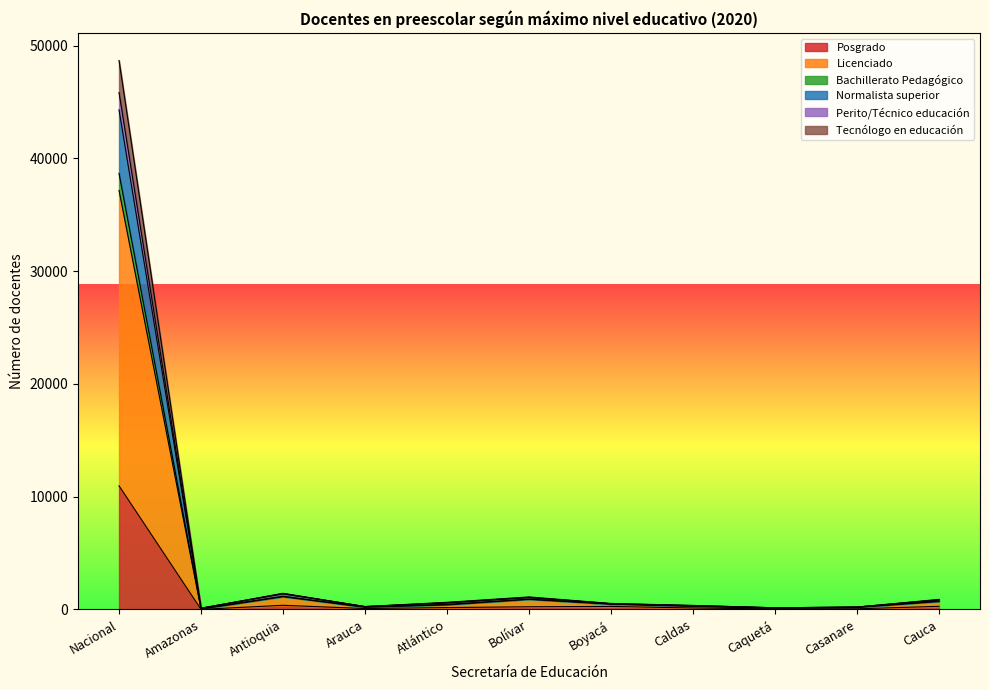

At which category is the sum across all series the highest?

Nacional